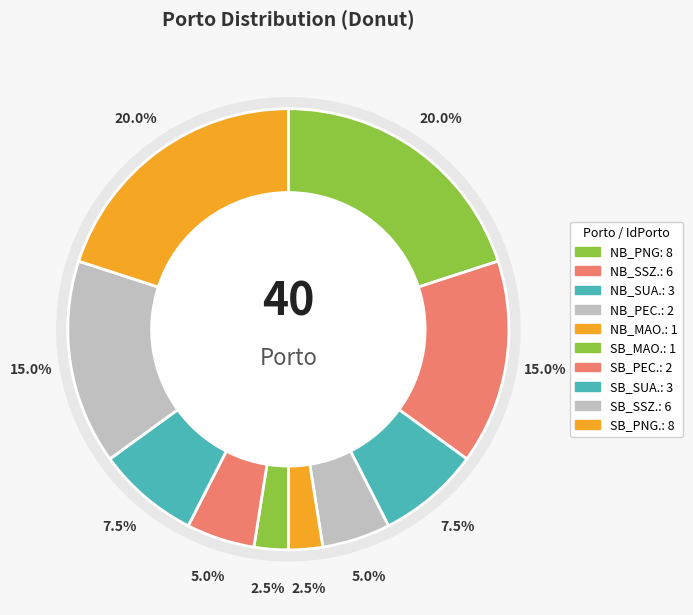

Between NB_SUA. and SB_SSZ., which is larger?

SB_SSZ.